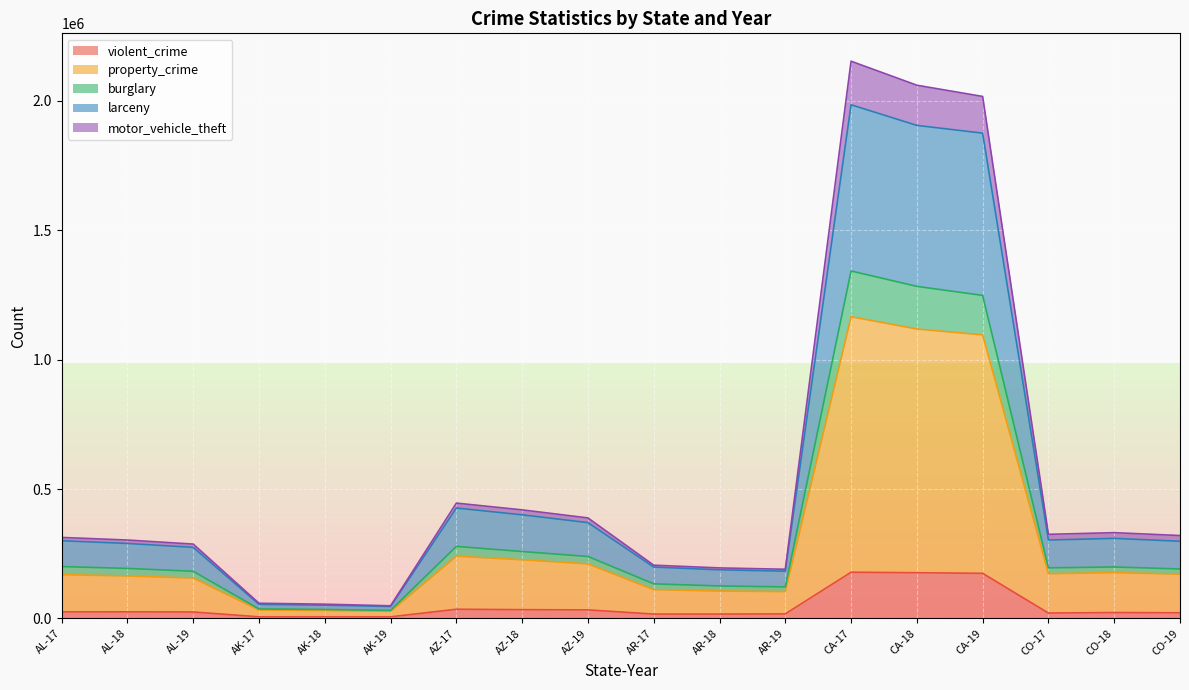

The burglary series shows 125601 at AR-18. True or false?

True